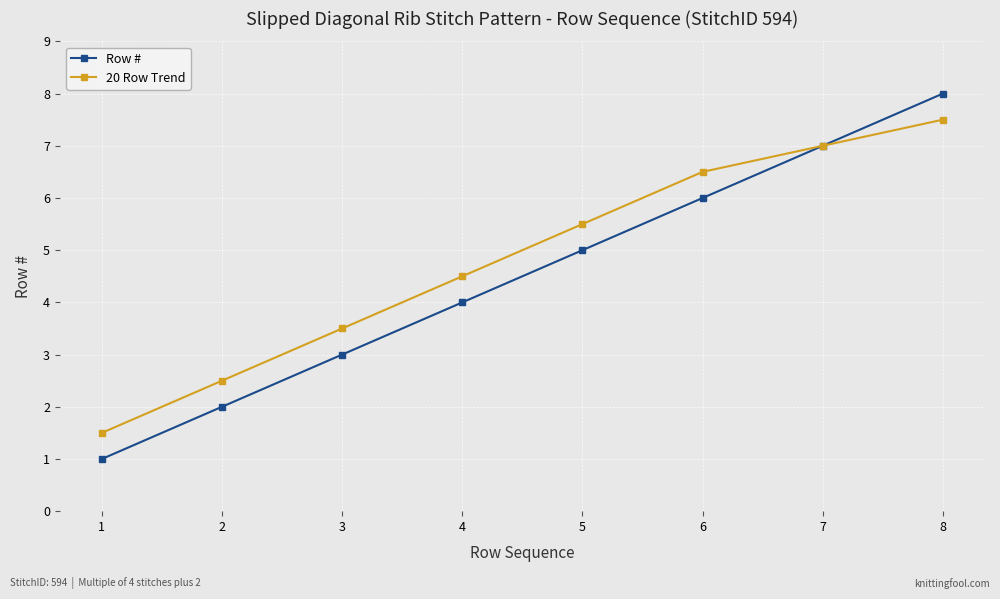

What is the maximum value for 20 Row Trend?

7.5